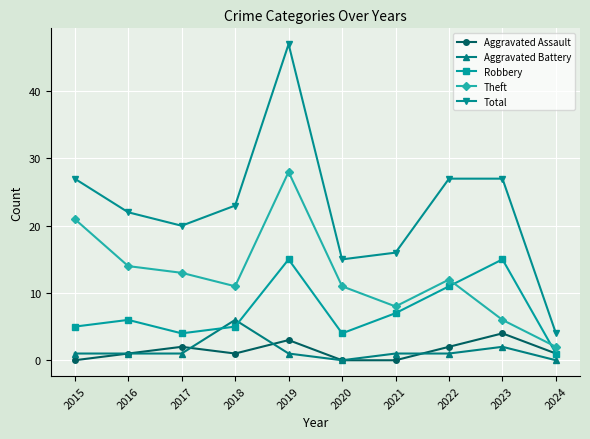

What is the sum of the Theft values at 2020 and 2022?

23